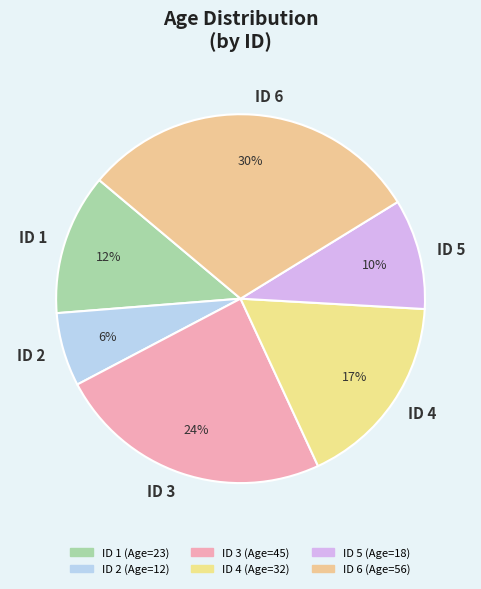

What percentage is the ID 3 slice, to the nearest percent?

24%